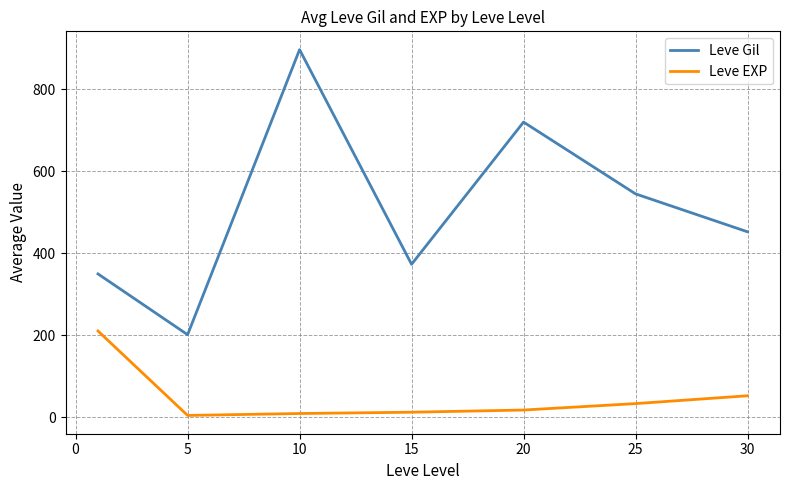

What is the greatest value displayed?

896.7